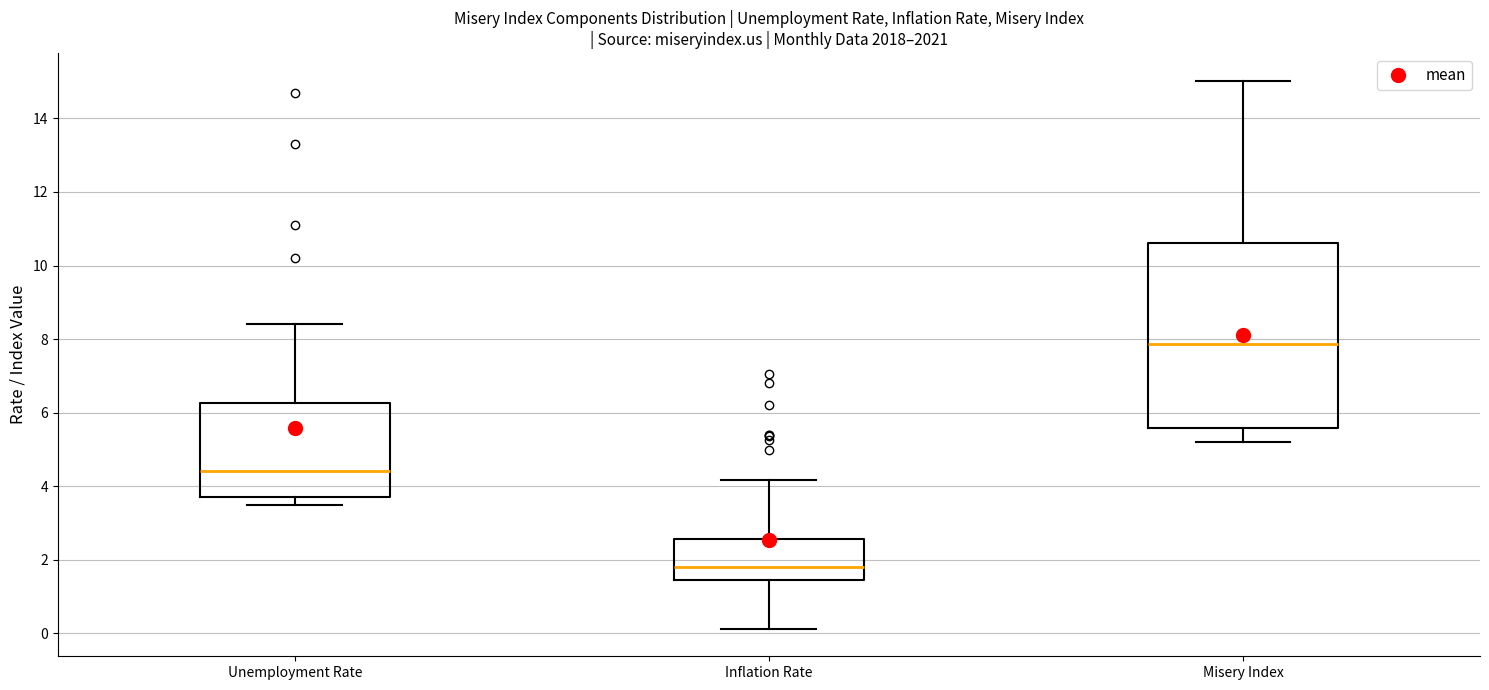

Reading left to right, transcribe this box plot: for each box, give where its median line is, the range the box spans, and where its two whiskers end, as read against the y-axis. The values are not printed on the chart, so give them approximately, as read against the axis.

Unemployment Rate: median 4.4, box 3.8 to 6.2, whiskers 3.6 to 8.4
Inflation Rate: median 1.8, box 1.4 to 2.6, whiskers 0.2 to 4.2
Misery Index: median 7.8, box 5.6 to 10.6, whiskers 5.2 to 15.0